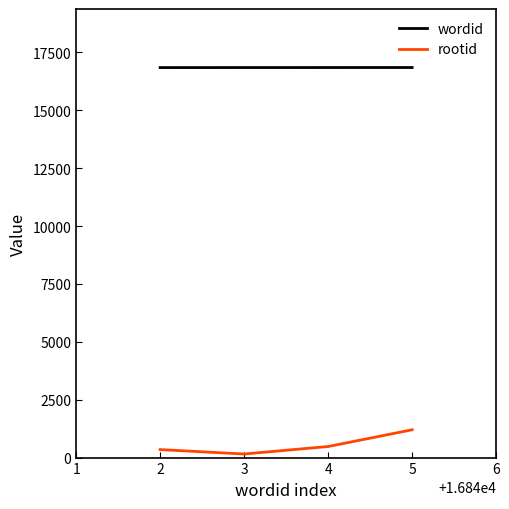

How many lines are shown in the chart?

2